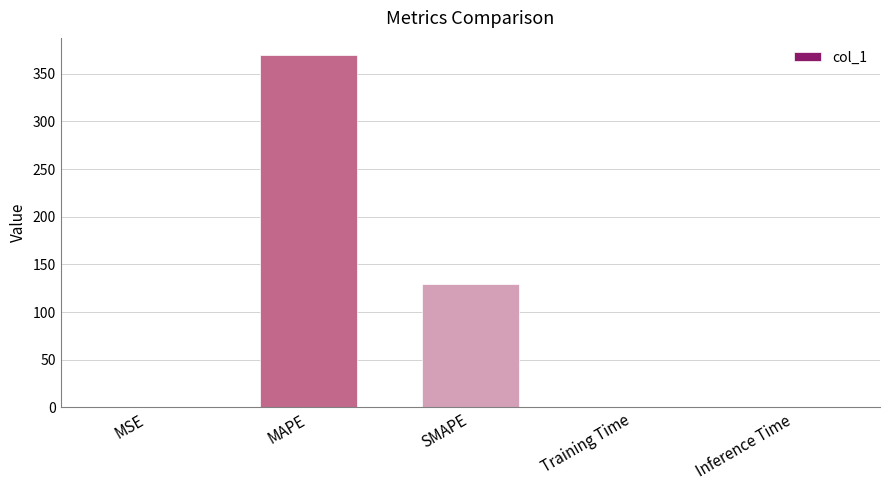

The chart shows a value of 129.7 at SMAPE. True or false?

True